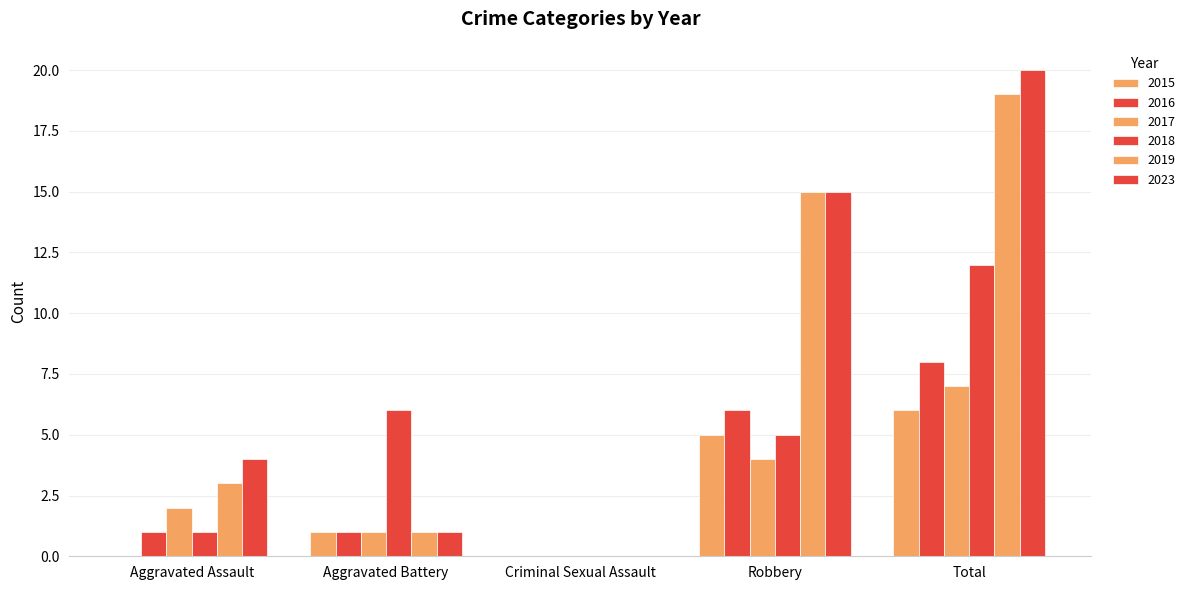

How many series are shown in this chart?

6